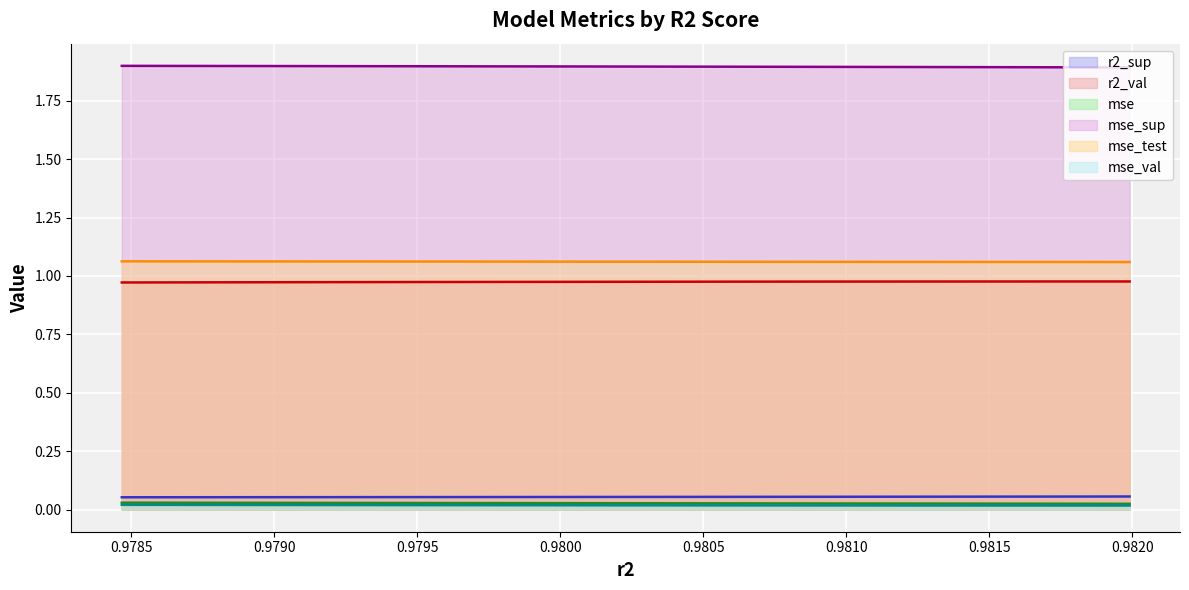

What is the sum of the r2_sup values at model_5_21_2 and model_5_21_0?

0.1